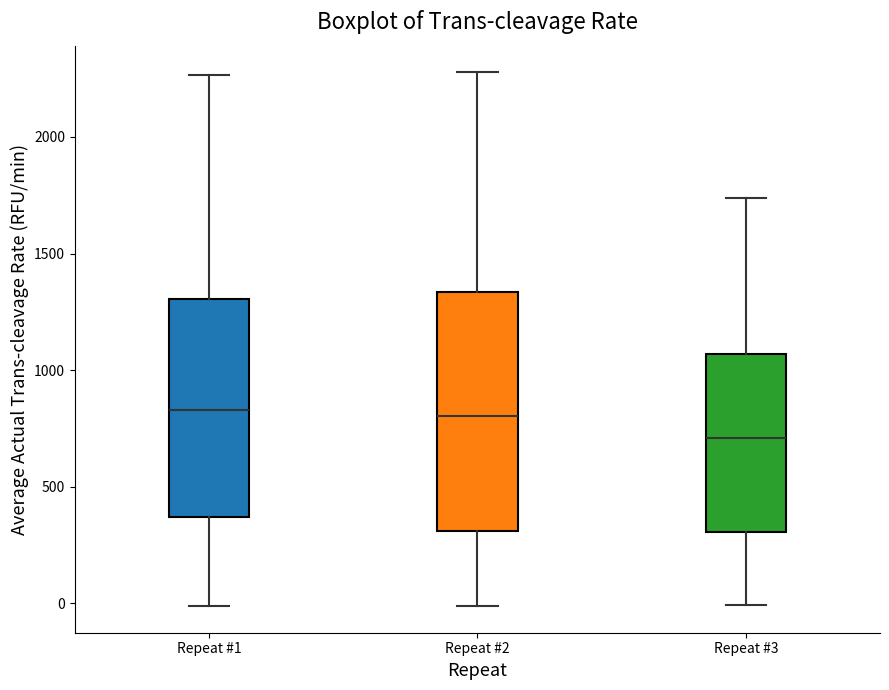

Which box's median line is the lowest?

Repeat #3